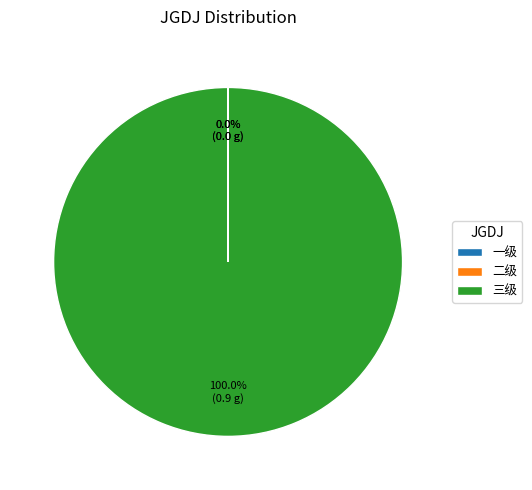

What is the largest slice in the pie chart?

三级